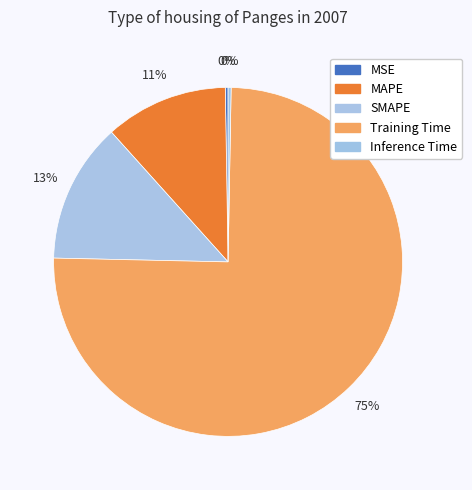

Rank the categories by value from highest to lowest.

Training Time, SMAPE, MAPE, Inference Time, MSE